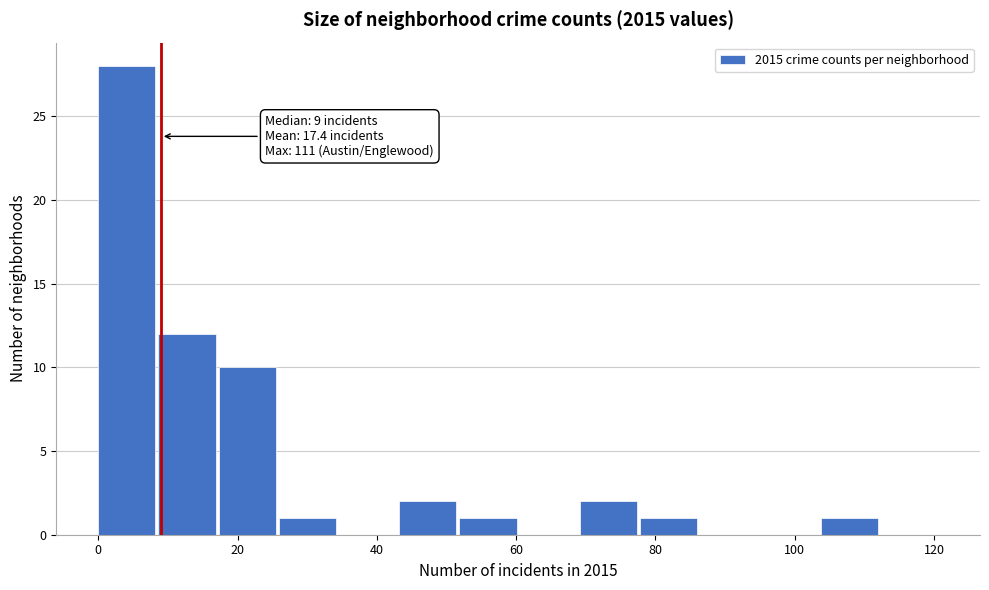

Which range on the x-axis has the tallest bar?

0 to 8